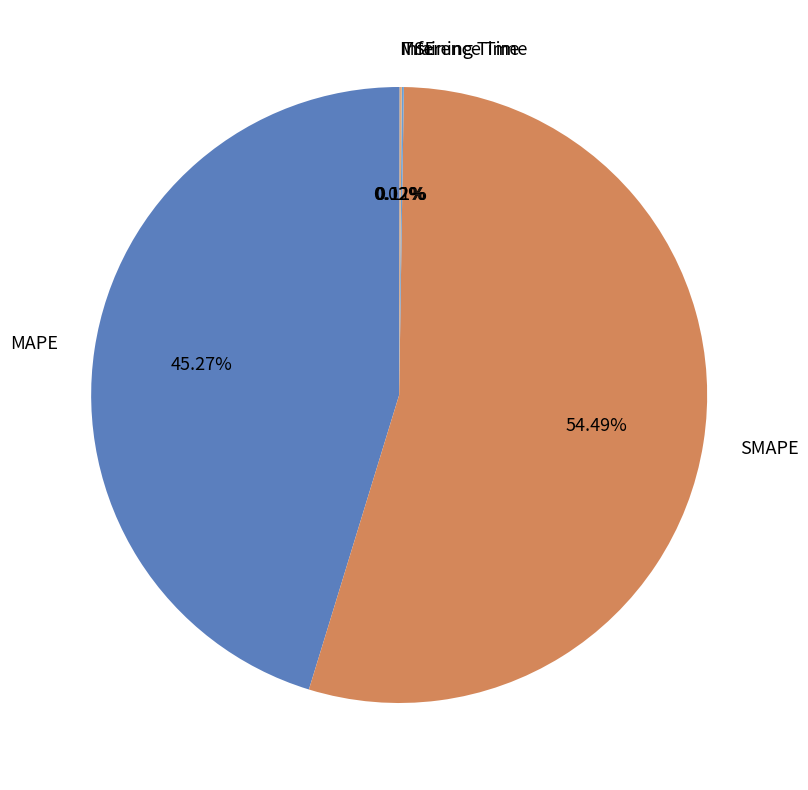

Which slice is the largest?

SMAPE